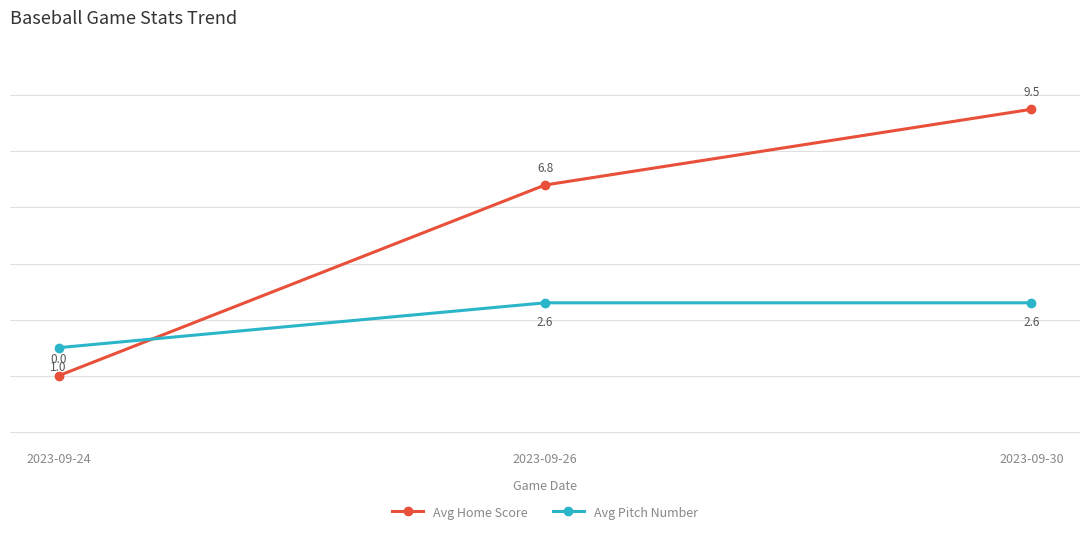

What is the value of the Avg Pitch Number point at the 1st from the left?

1.0